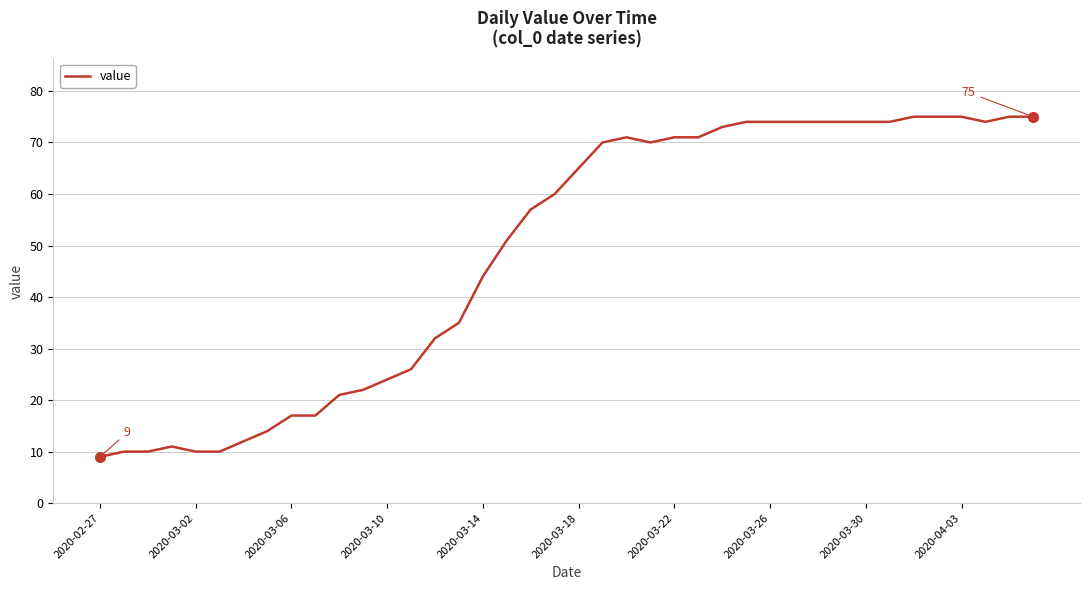

What is the smallest value displayed?

9